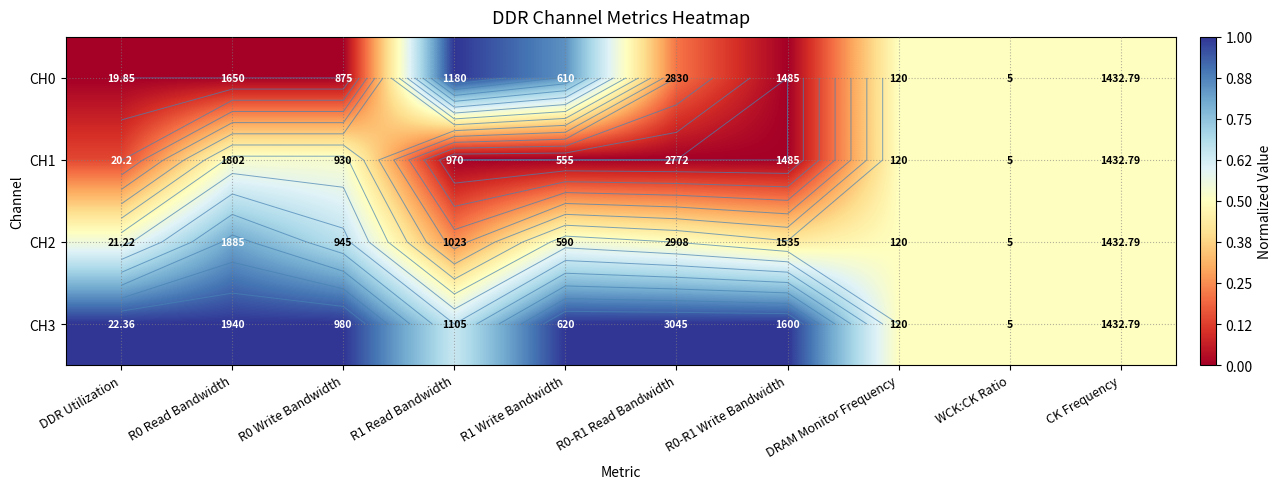

At which category does the chart reach its minimum across all series?

DDR Utilization